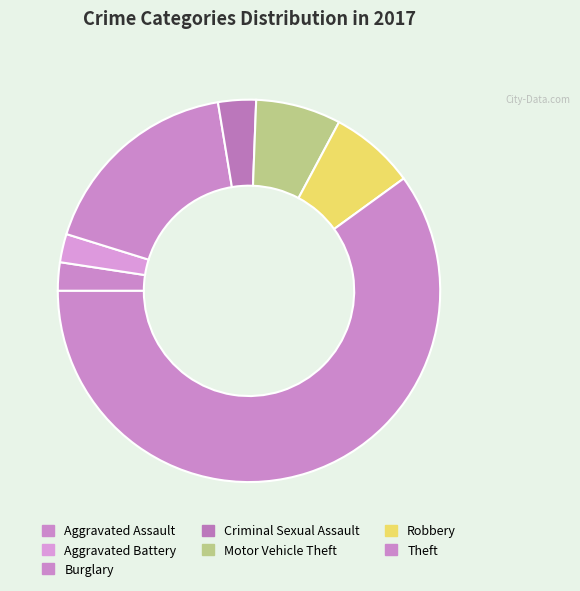

How many slices are in this pie chart?

7